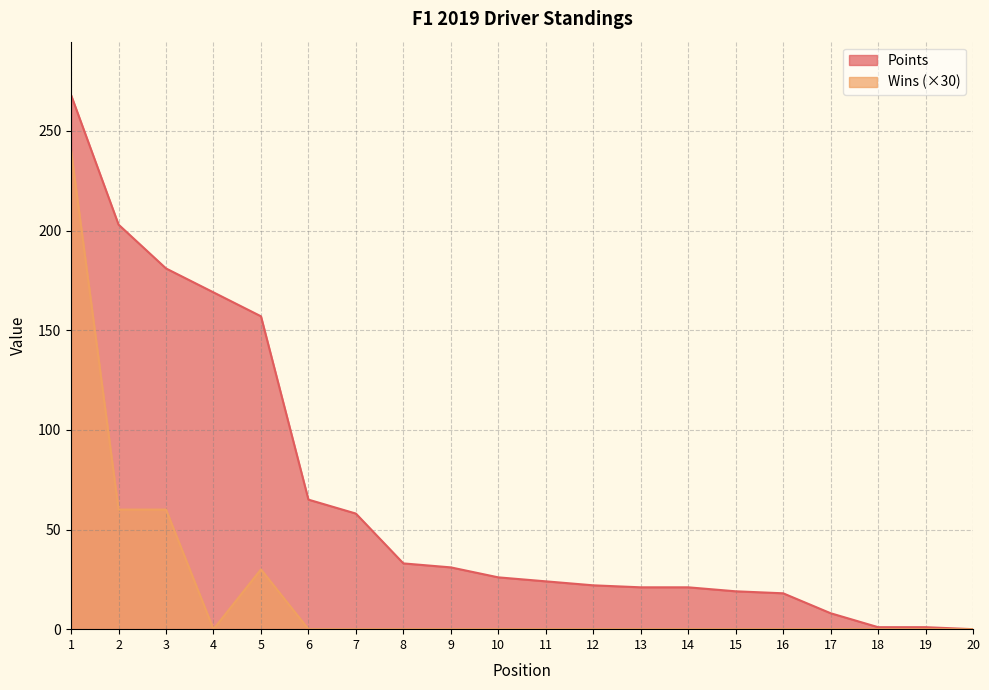

Reading left to right, extract all data points from this chart.

Points: 1=268	2=203	3=181	4=169	5=157	6=65	7=58	8=33	9=31	10=26	11=24	12=22	13=21	14=21	15=19	16=18	17=8	18=1	19=1	20=0
Wins: 1=240	2=60	3=60	4=0	5=30	6=0	7=0	8=0	9=0	10=0	11=0	12=0	13=0	14=0	15=0	16=0	17=0	18=0	19=0	20=0